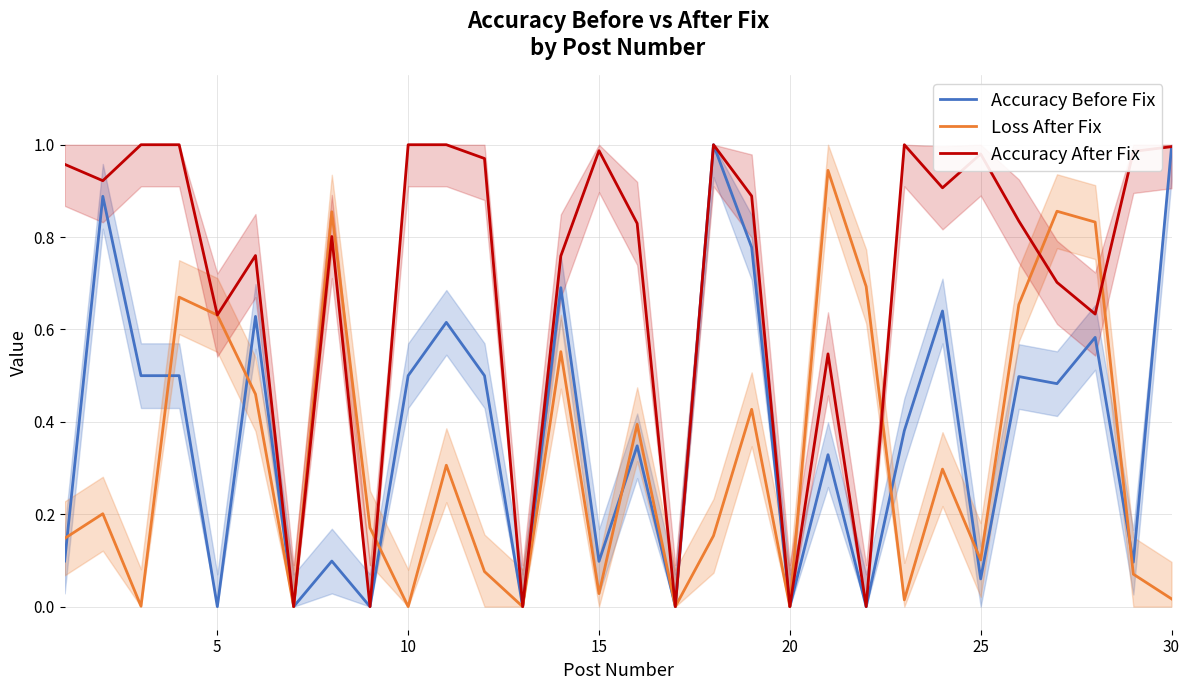

How many lines are shown in the chart?

3